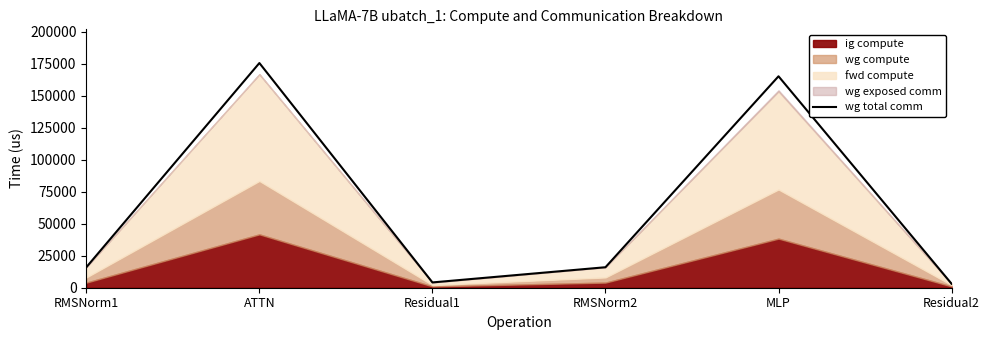

How many interior local peaks (higher than both neighbors) does the data have?

2